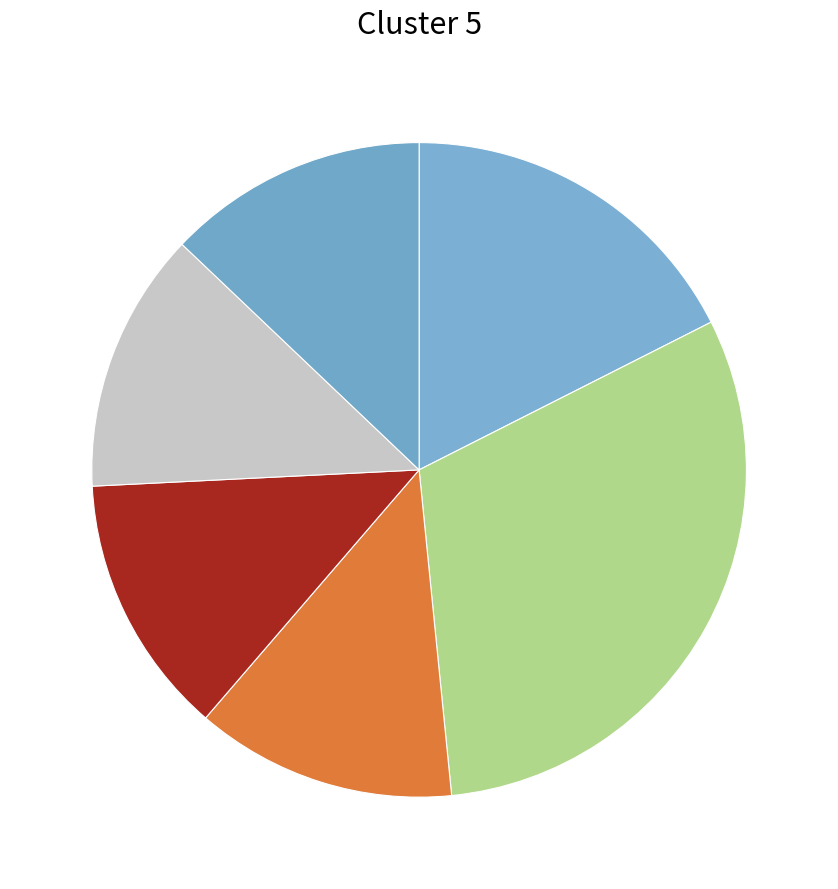

How many segments does this pie chart have?

6